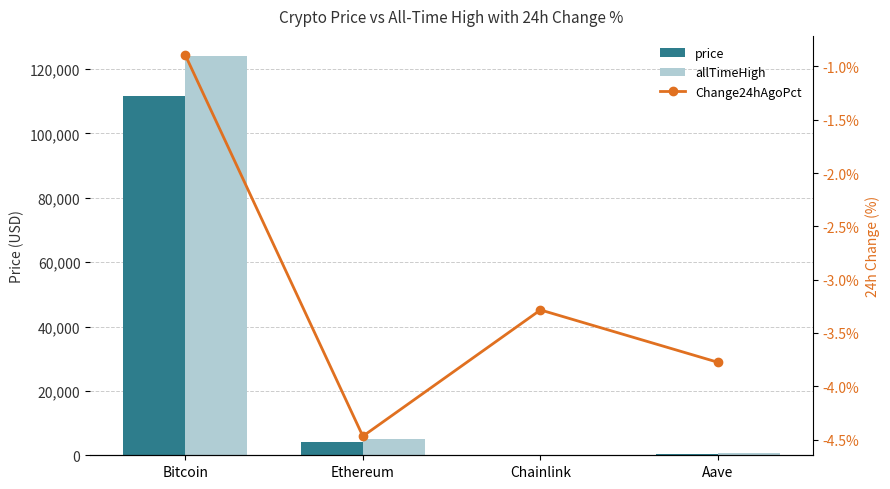

Is the value of allTimeHigh at Bitcoin greater than the value of Change24hAgoPct at Ethereum?

Yes